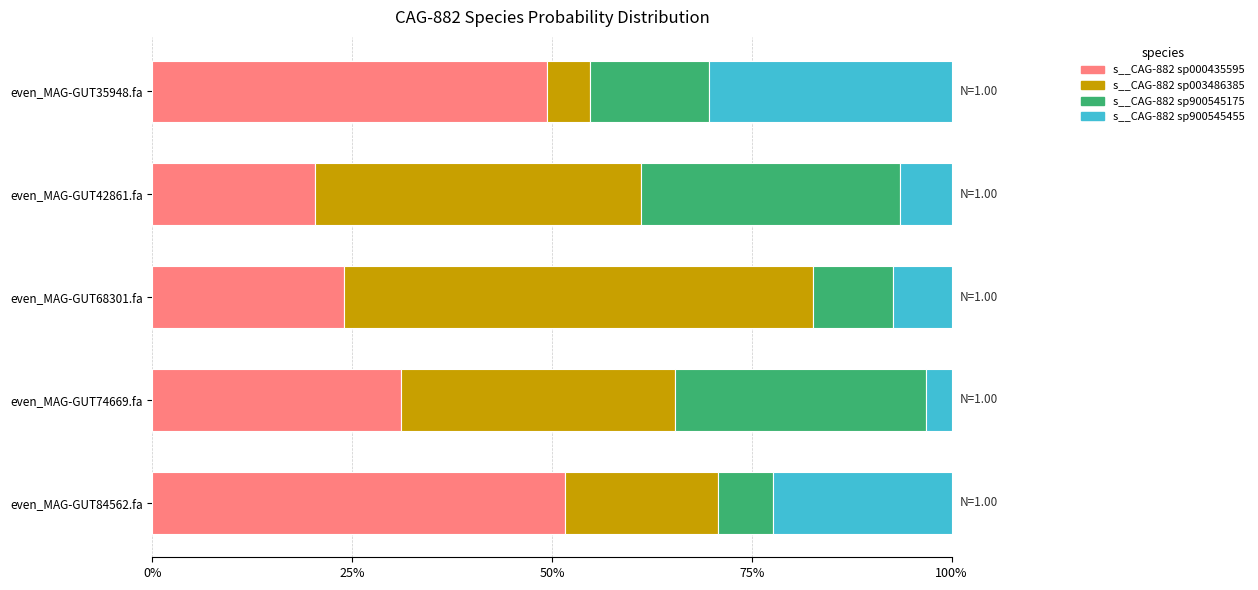

What is the sum of all s__CAG-882 sp000435595 values?

1.8